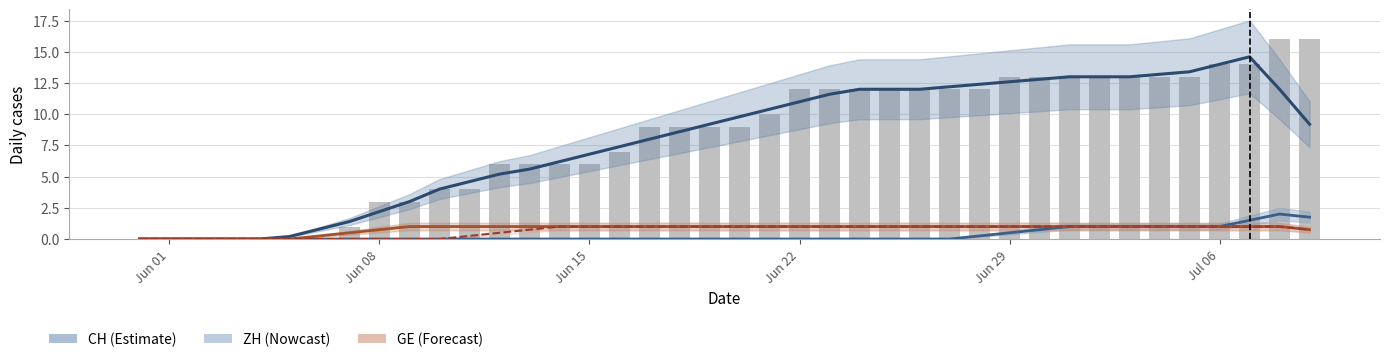

Which series has the largest range (max minus min)?

CH (Estimate)